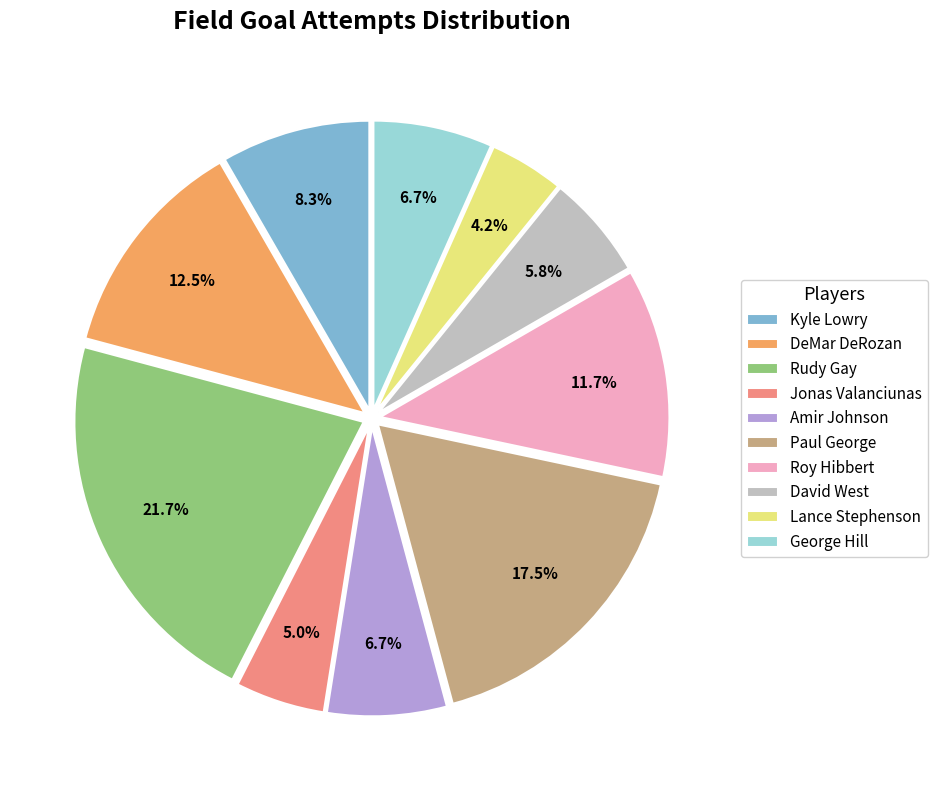

What portion of the pie excludes Kyle Lowry?

91.7%